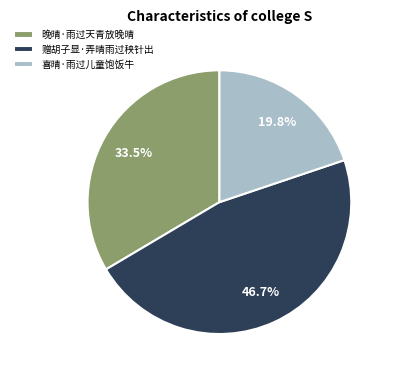

What percentage do 晚晴·雨过天青放晚晴 and 喜晴·雨过儿童饱饭牛 together represent?

53.3%